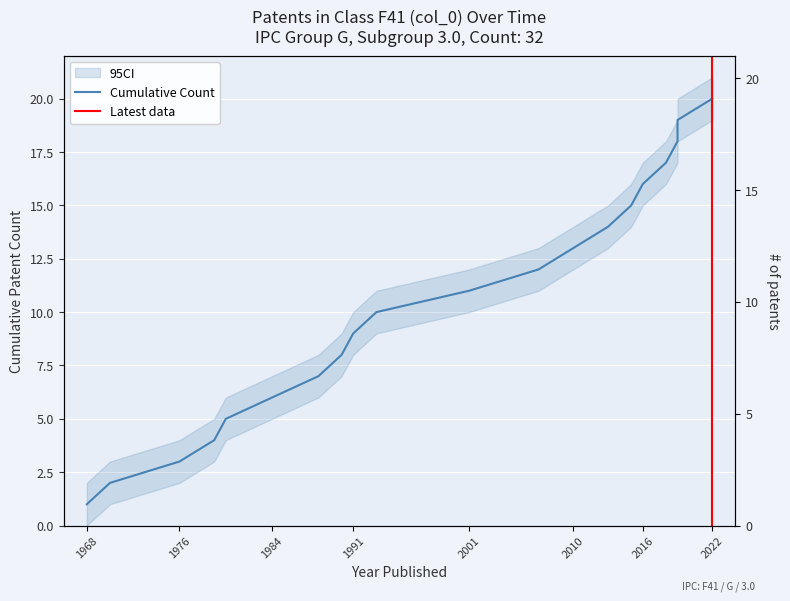

Where is the data nearest to the value 10?

1993